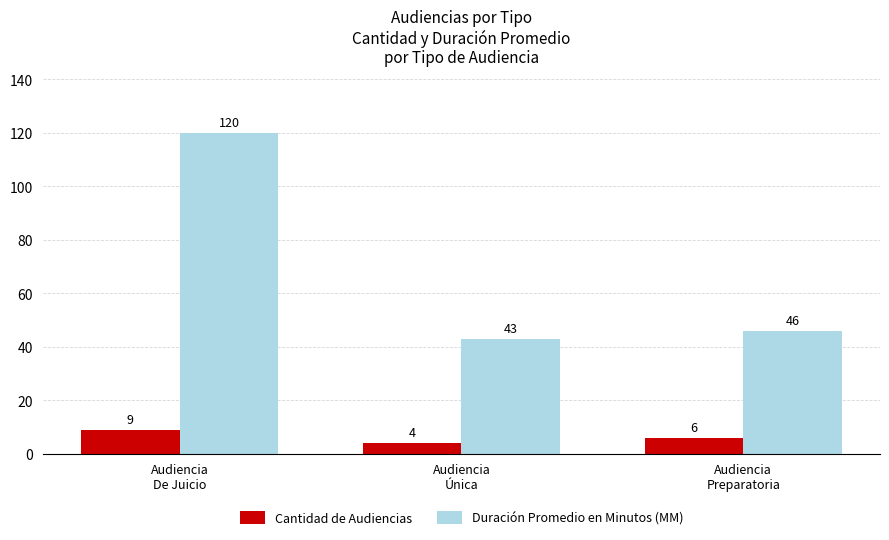

Reading left to right, extract all data points from this chart.

Cantidad de Audiencias: Audiencia
De Juicio=9	Audiencia
Única=4	Audiencia
Preparatoria=6
Duración Promedio en Minutos (MM): Audiencia
De Juicio=120	Audiencia
Única=43	Audiencia
Preparatoria=46